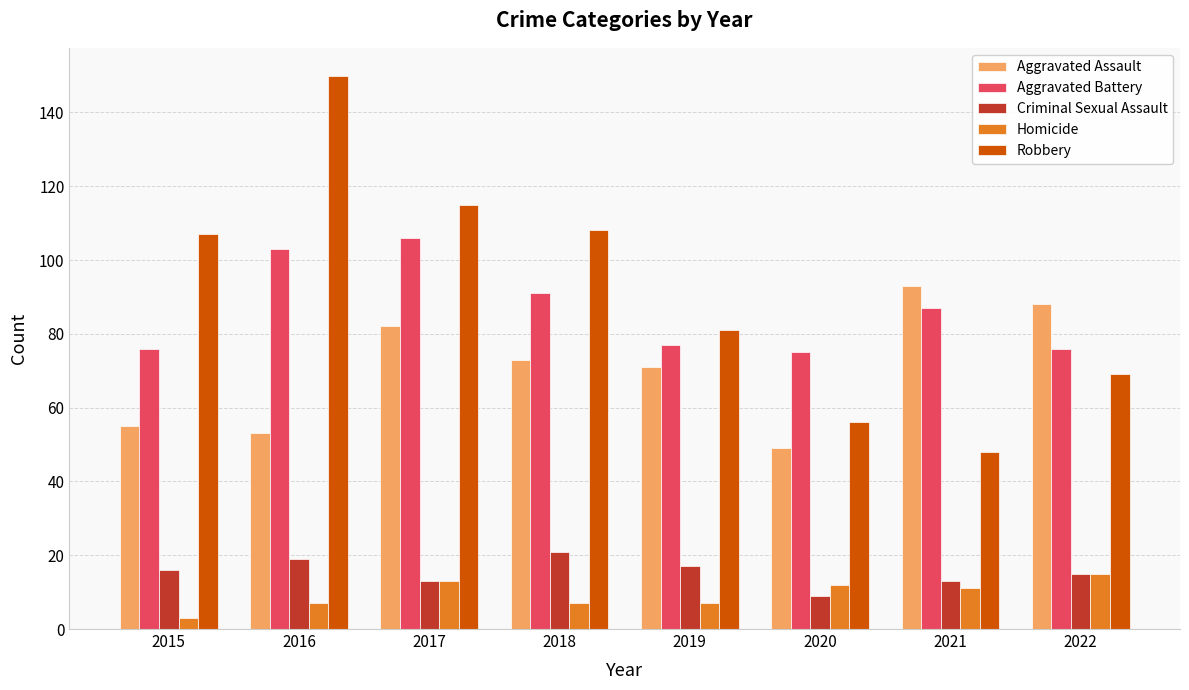

What is the minimum value for Aggravated Battery?

75